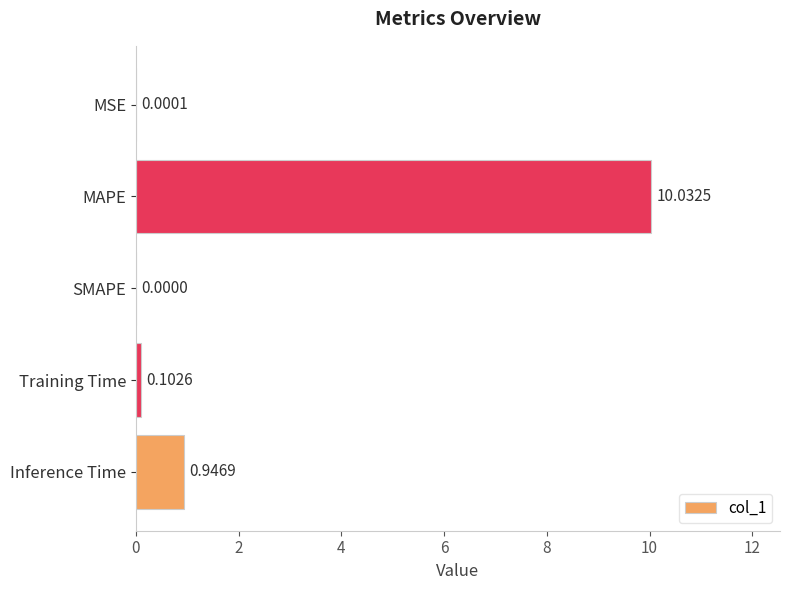

Which label corresponds to the largest value in the chart?

MAPE